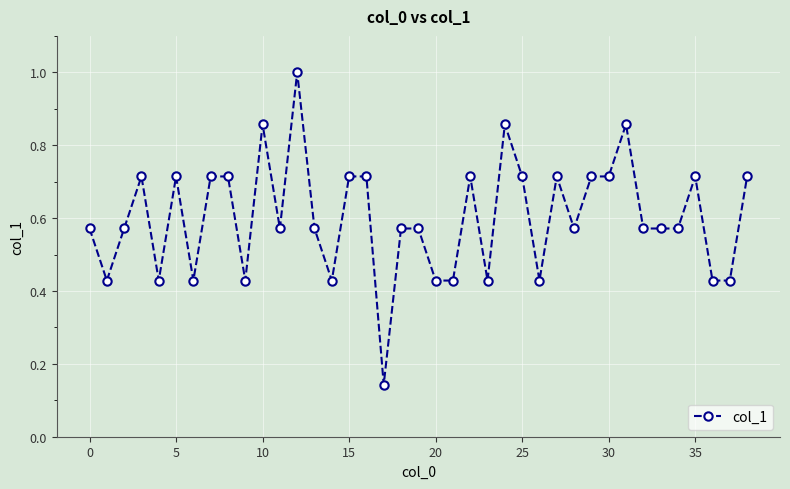

What is the greatest value displayed?

1.0